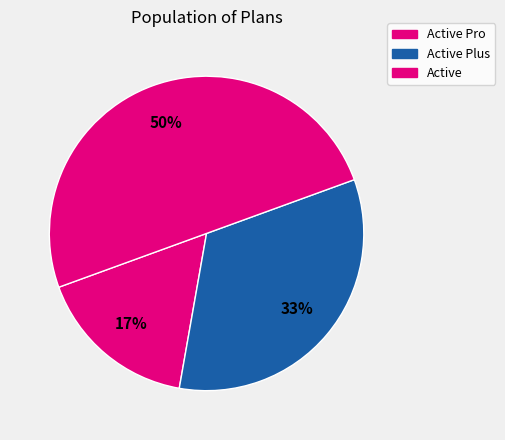

What is the largest slice in the pie chart?

Active